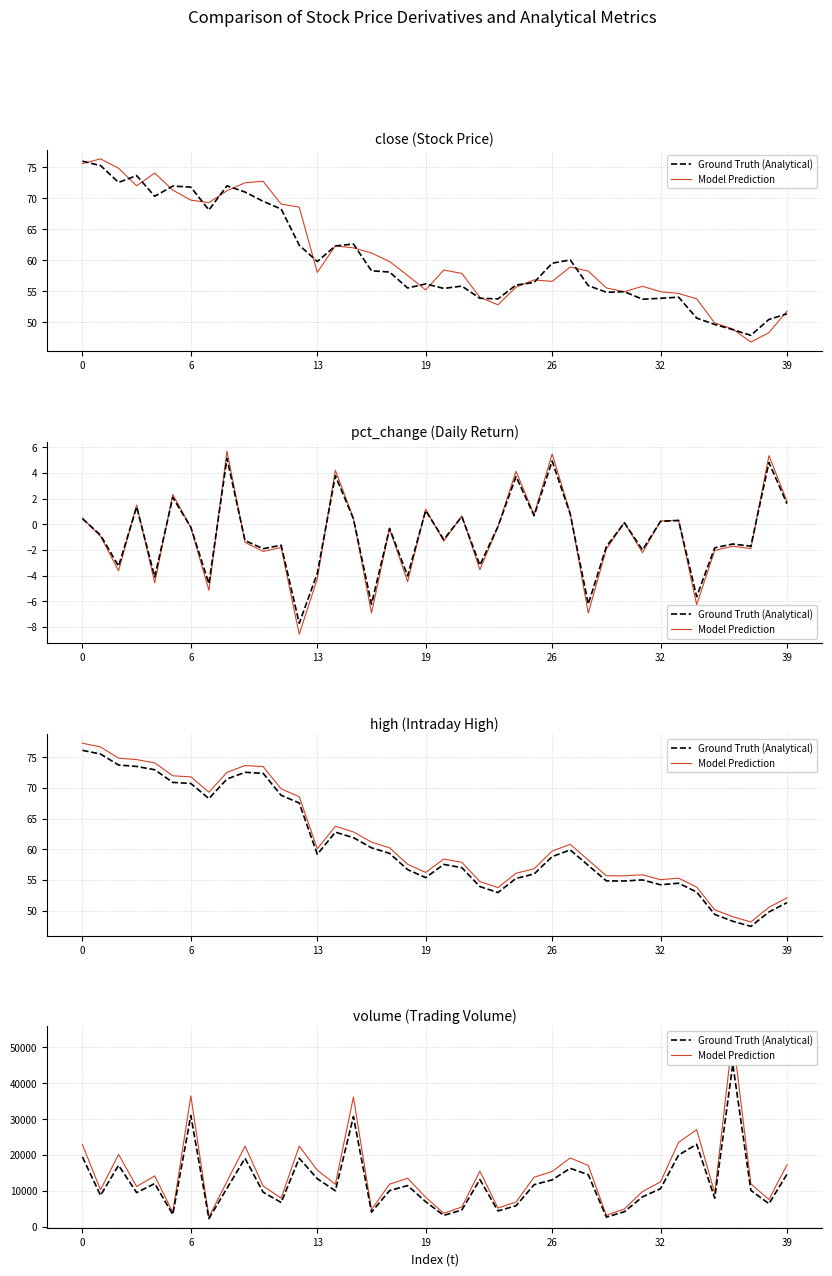

Does the chart display data point markers on the line(s)?

No